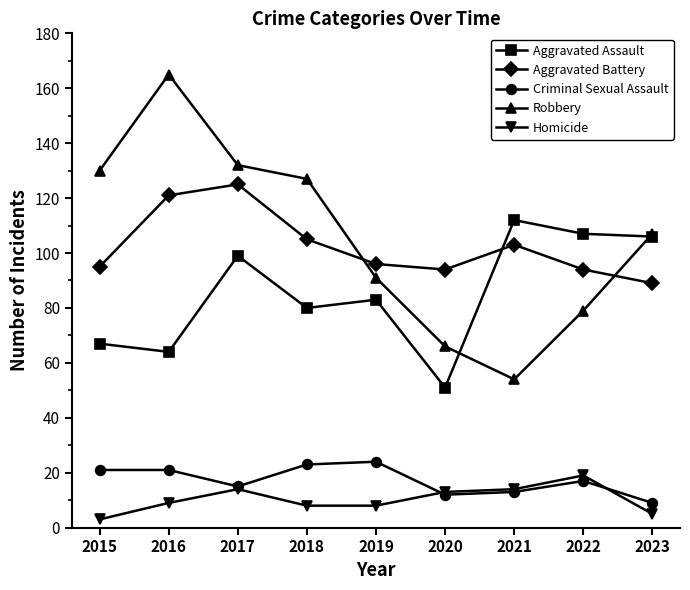

How many lines are shown in the chart?

5